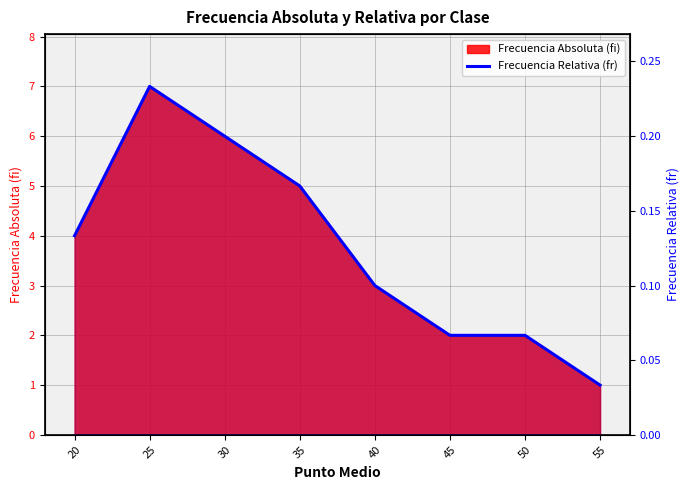

How many data points does each series have?

8